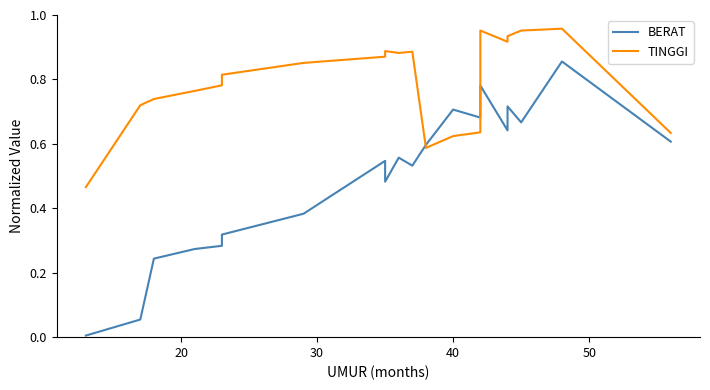

What are all the series names shown in the legend?

BERAT, TINGGI